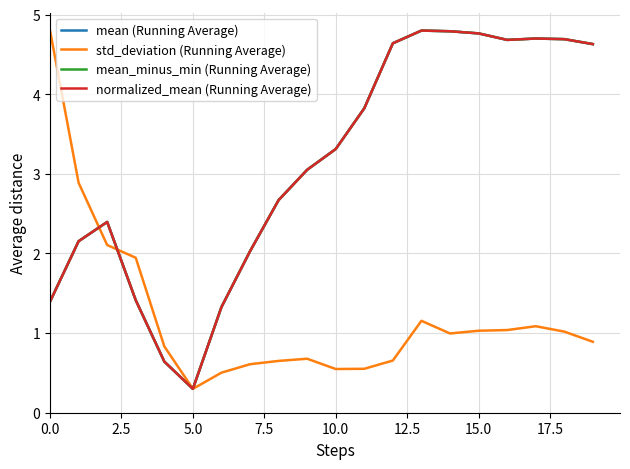

What is the difference between the maximum and minimum values in the normalized_mean (Running Average) series?

4.5